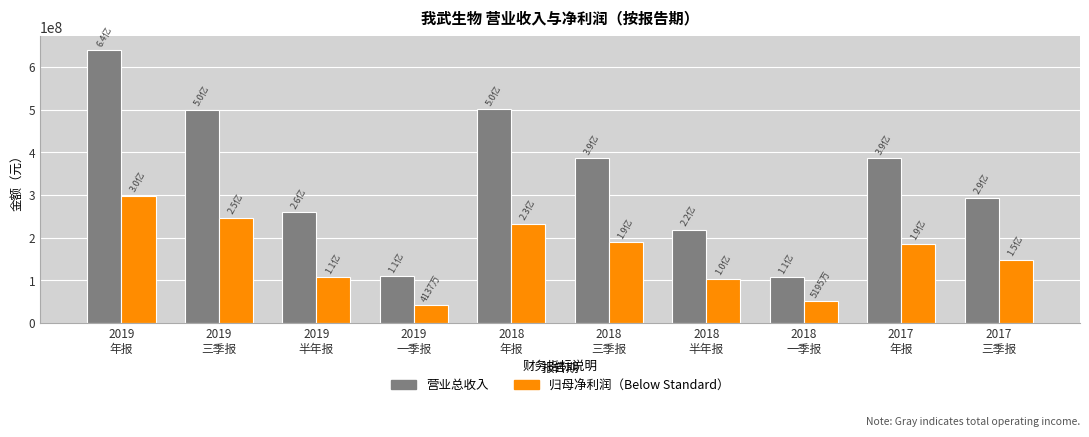

What is the difference between the highest and lowest values at 2018
半年报?

114769241.0